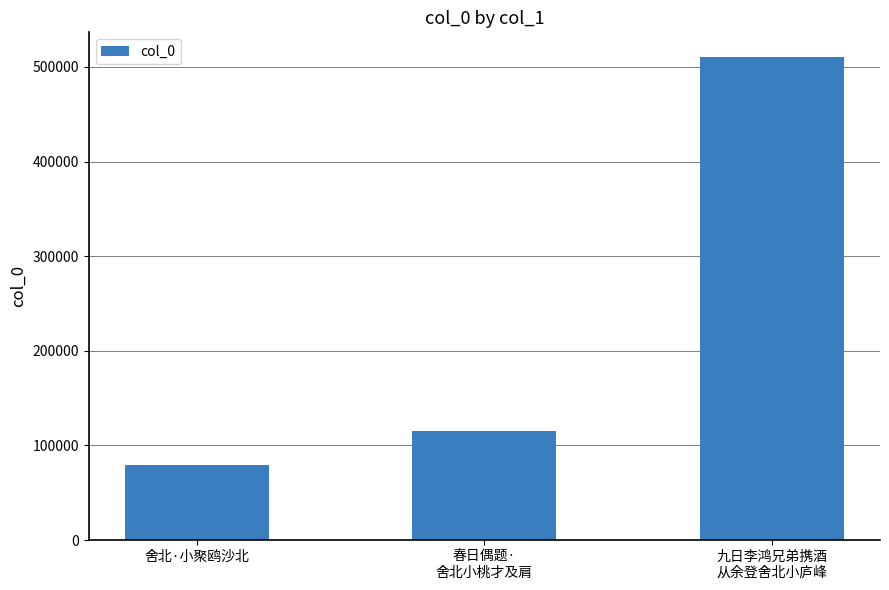

What is the approximate value at 九日李鸿兄弟携酒
从余登舍北小庐峰?

511055